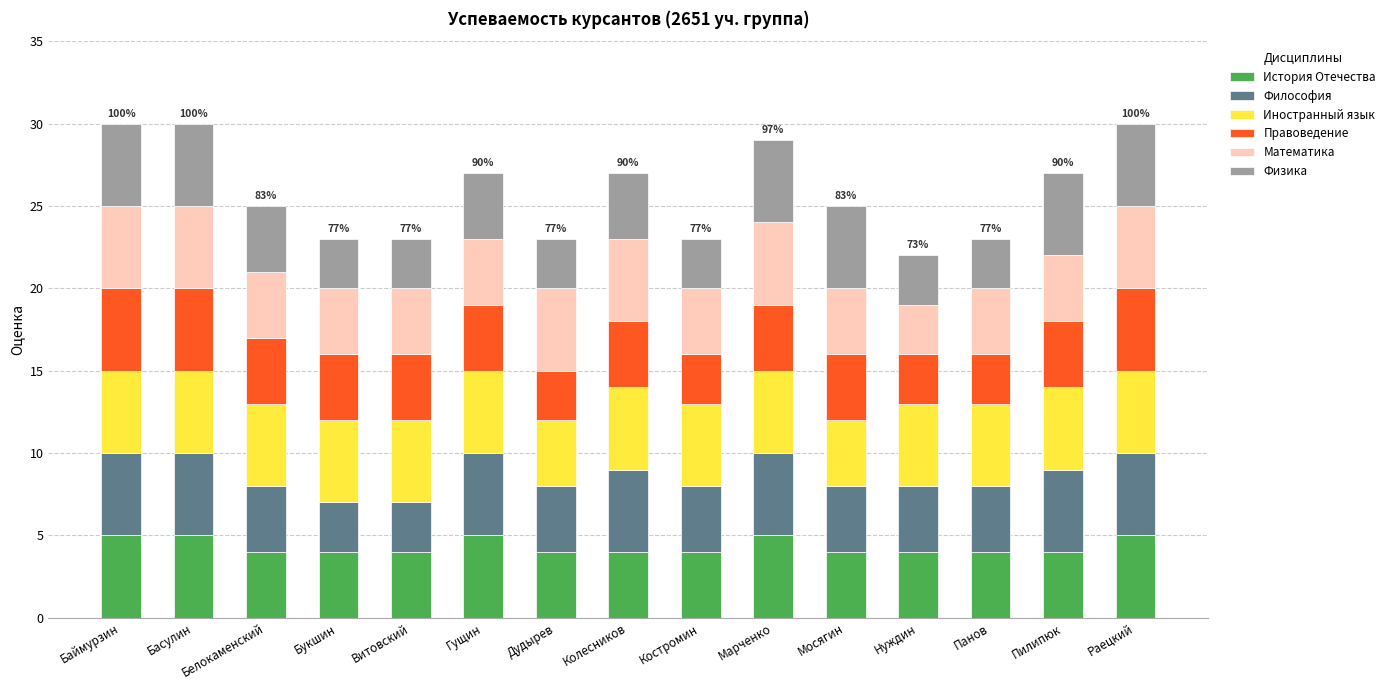

How many distinct data groups are displayed?

6